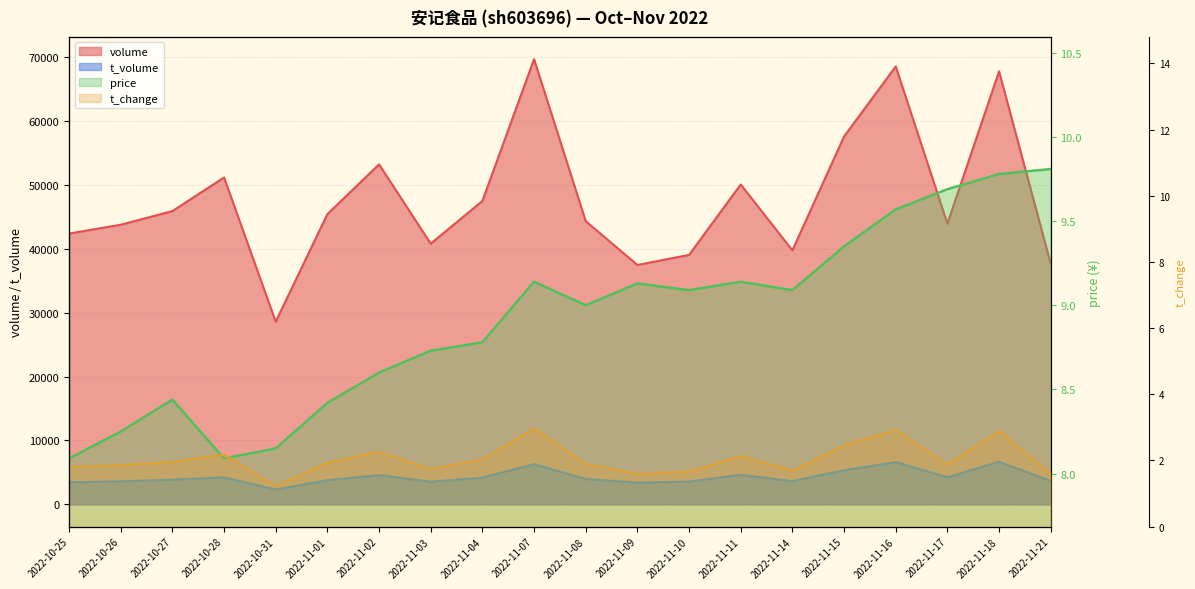

Reading left to right, what are all the values shown in this chart?

volume: 42414.0	43801.0	45936.0	51201.0	28610.0	45459.0	53254.0	40835.0	47520.0	69732.0	44359.0	37499.0	39068.0	50101.0	39783.0	57620.0	68592.0	43971.0	67825.0	37679.0
t_volume: 3449.0	3604.0	3865.0	4215.0	2330.0	3790.0	4583.0	3542.0	4187.0	6295.0	3972.0	3397.0	3565.0	4620.0	3636.0	5345.0	6606.0	4245.0	6671.0	3664.0
price: 8.1	8.2	8.4	8.1	8.2	8.4	8.6	8.7	8.8	9.1	9.0	9.1	9.1	9.1	9.1	9.3	9.6	9.7	9.8	9.8
t_change: 1.8	1.9	1.9	2.2	1.2	1.9	2.3	1.7	2.0	3.0	1.9	1.6	1.7	2.1	1.7	2.5	2.9	1.9	2.9	1.6